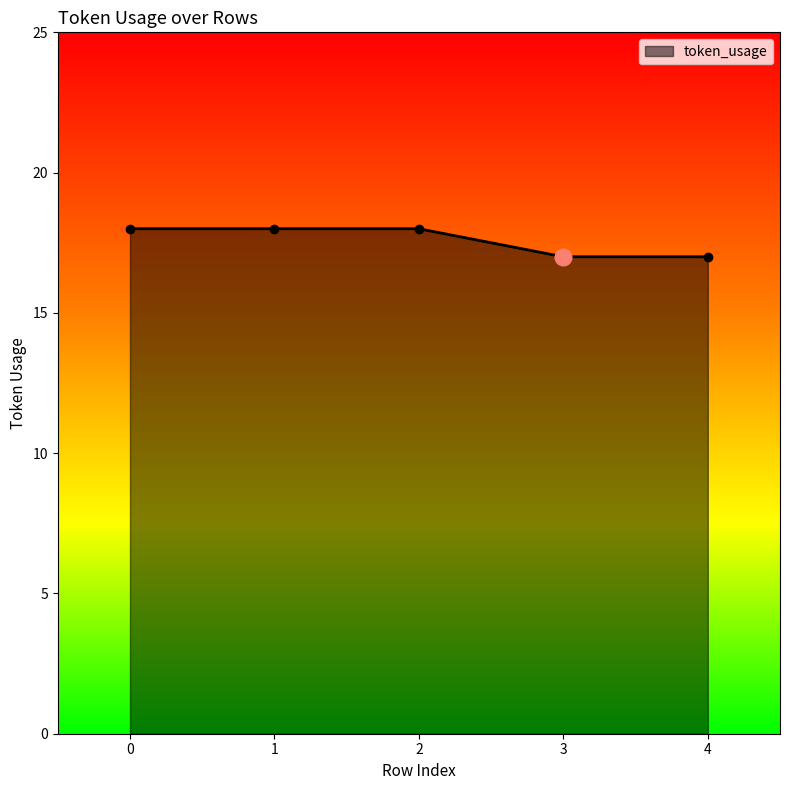

What is the average value?

18